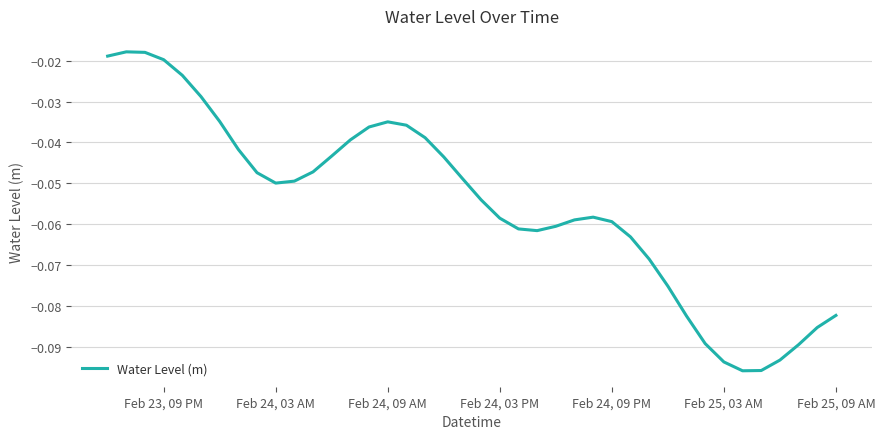

Does the chart display data point markers on the line(s)?

No